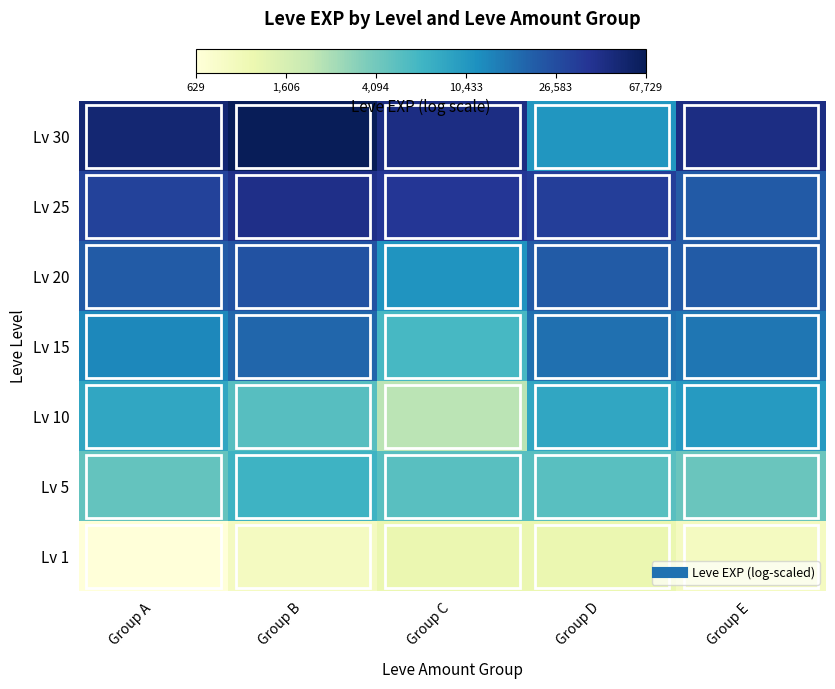

What is the smallest value displayed?

6.4